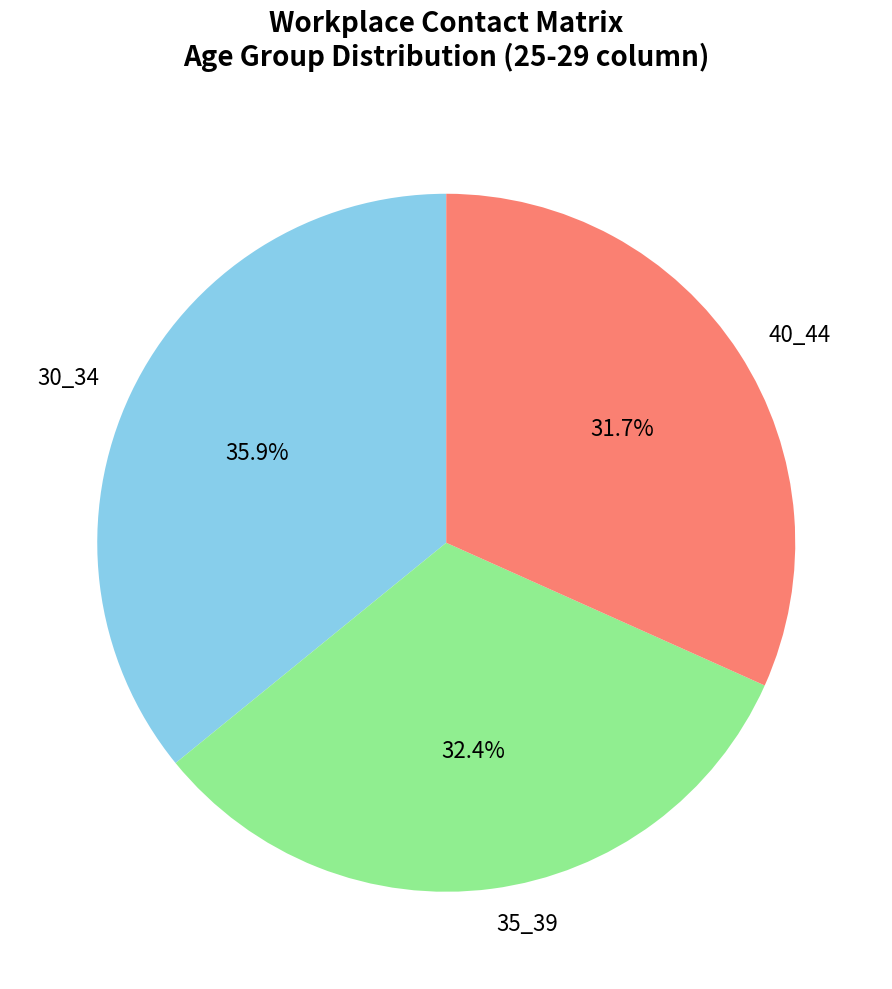

Between 40_44 and 30_34, which is larger?

30_34